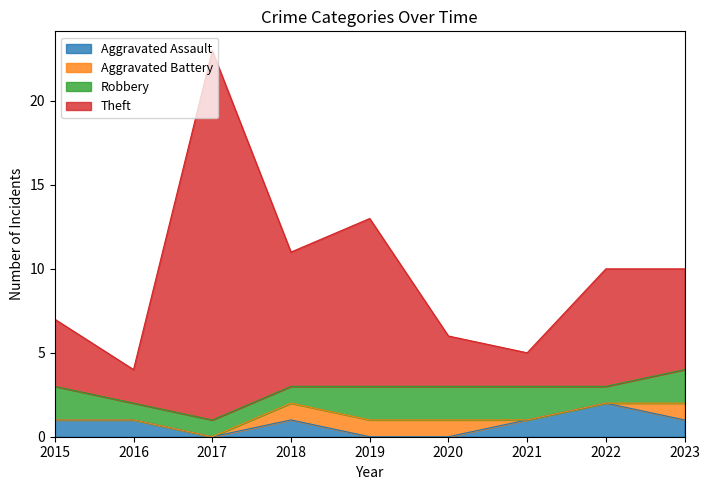

At which category is the sum across all series the highest?

2017